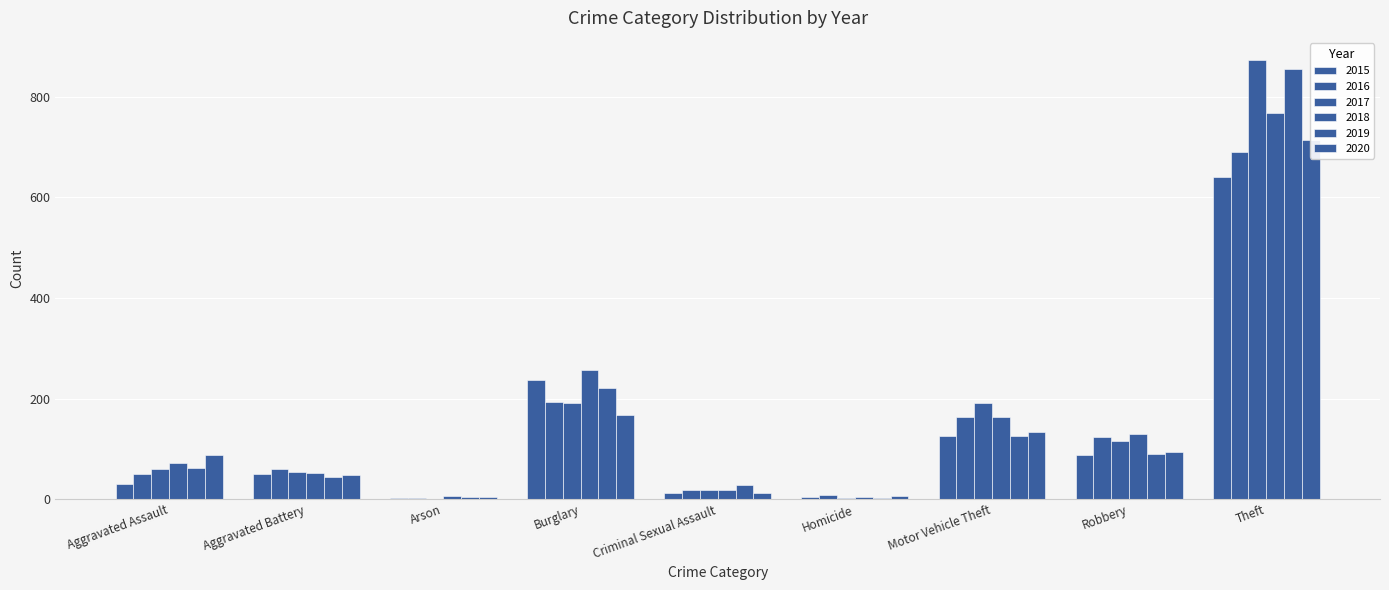

How many values in the 2016 series exceed 60?

4